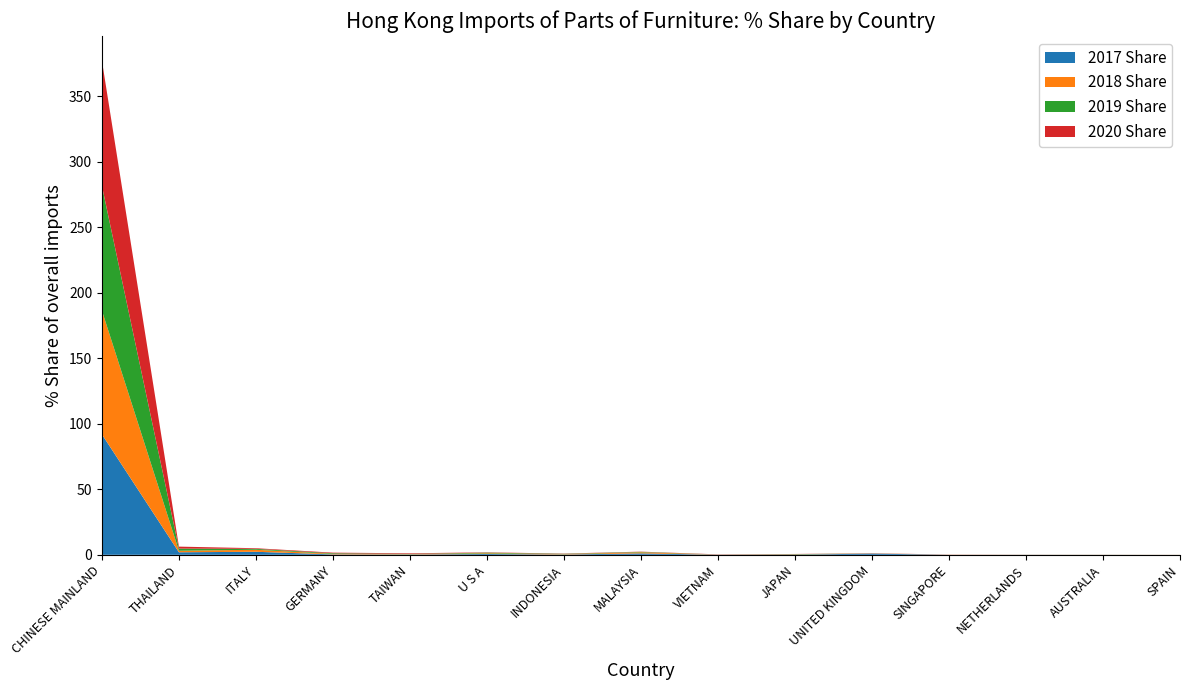

Reading left to right, transcribe all the data shown in this chart.

2017 Share: CHINESE MAINLAND=91.9	THAILAND=1.9	ITALY=2.3	GERMANY=0.3	TAIWAN=0.2	U S A=0.6	INDONESIA=0.2	MALAYSIA=1.1	VIETNAM=0.1	JAPAN=0.1	UNITED KINGDOM=0.9	SINGAPORE=0.0	NETHERLANDS=0.0	AUSTRALIA=0.0	SPAIN=0.0
2018 Share: CHINESE MAINLAND=94.4	THAILAND=1.1	ITALY=1.5	GERMANY=0.4	TAIWAN=0.2	U S A=0.5	INDONESIA=0.3	MALAYSIA=0.8	VIETNAM=0.1	JAPAN=0.2	UNITED KINGDOM=0.1	SINGAPORE=0.1	NETHERLANDS=0.0	AUSTRALIA=0.0	SPAIN=0.0
2019 Share: CHINESE MAINLAND=95.2	THAILAND=1.6	ITALY=0.7	GERMANY=0.5	TAIWAN=0.2	U S A=0.5	INDONESIA=0.3	MALAYSIA=0.3	VIETNAM=0.0	JAPAN=0.2	UNITED KINGDOM=0.1	SINGAPORE=0.0	NETHERLANDS=0.1	AUSTRALIA=0.0	SPAIN=0.0
2020 Share: CHINESE MAINLAND=95.5	THAILAND=1.5	ITALY=0.5	GERMANY=0.4	TAIWAN=0.4	U S A=0.2	INDONESIA=0.2	MALAYSIA=0.2	VIETNAM=0.2	JAPAN=0.1	UNITED KINGDOM=0.1	SINGAPORE=0.1	NETHERLANDS=0.1	AUSTRALIA=0.0	SPAIN=0.0